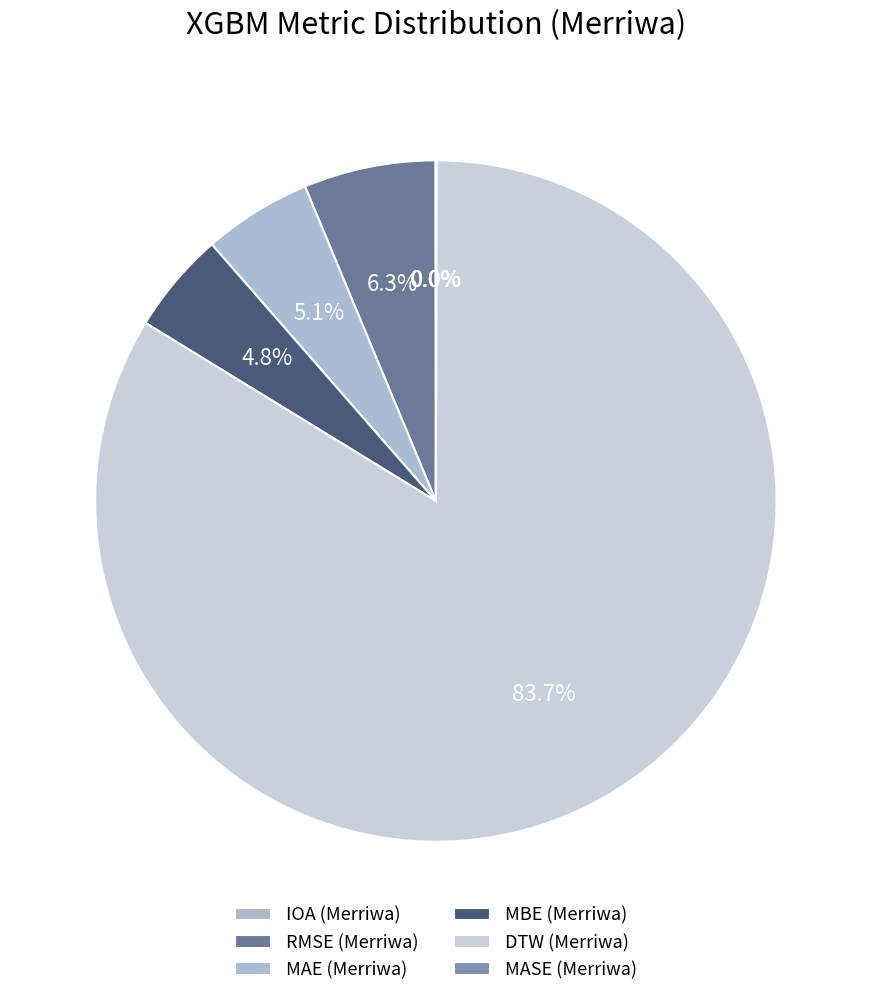

How many segments does this pie chart have?

6